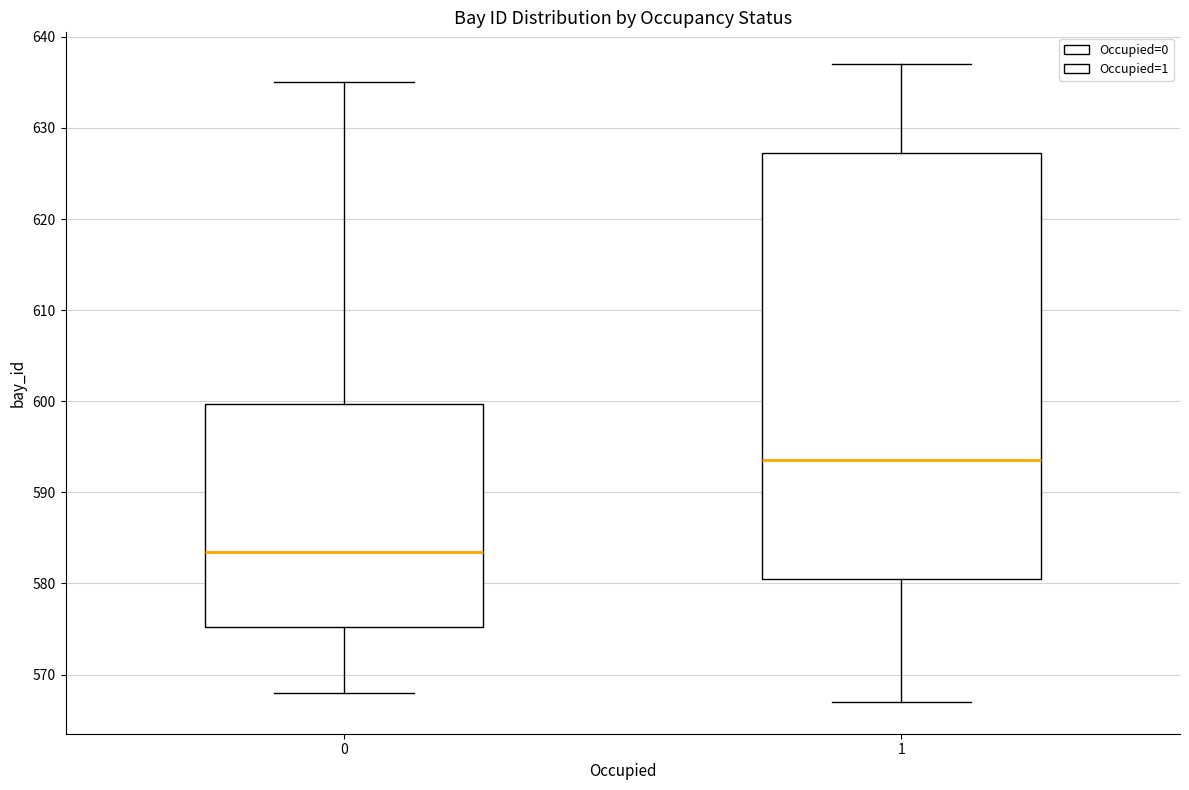

Comparing the boxes themselves (not the whiskers), which one is the tallest?

1